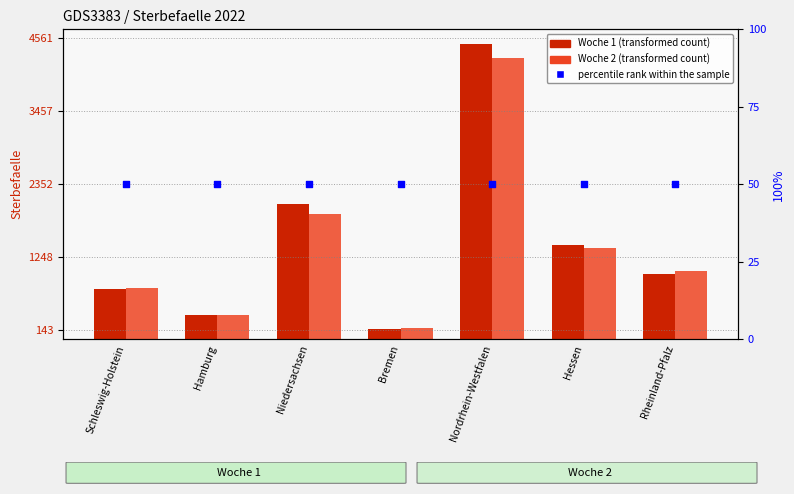

Which series contains the lowest Y value?

percentile rank within the sample